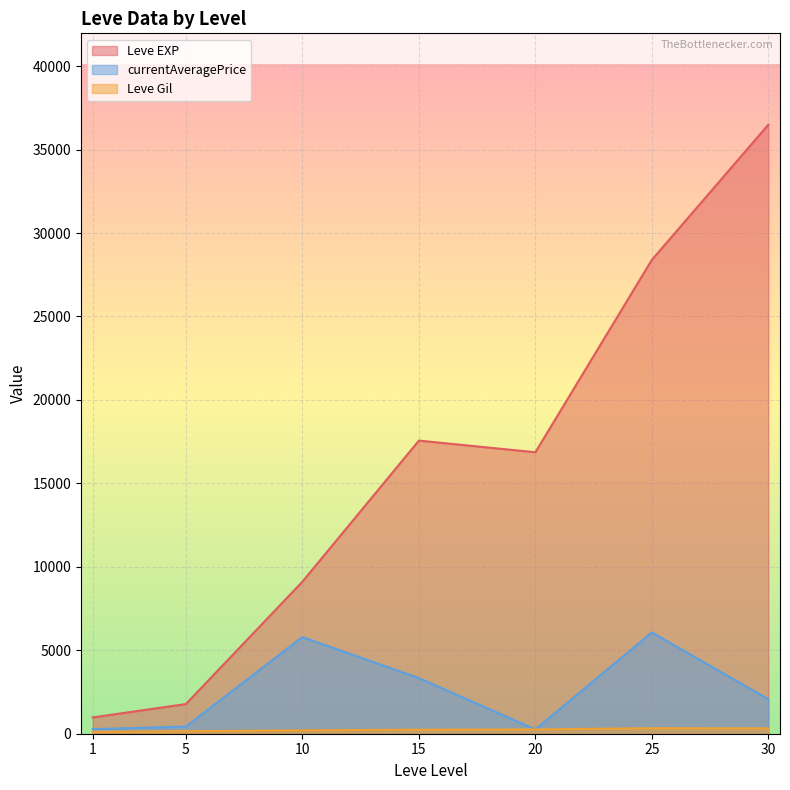

Is the value of Leve EXP at 20 greater than the value of currentAveragePrice at 15?

Yes